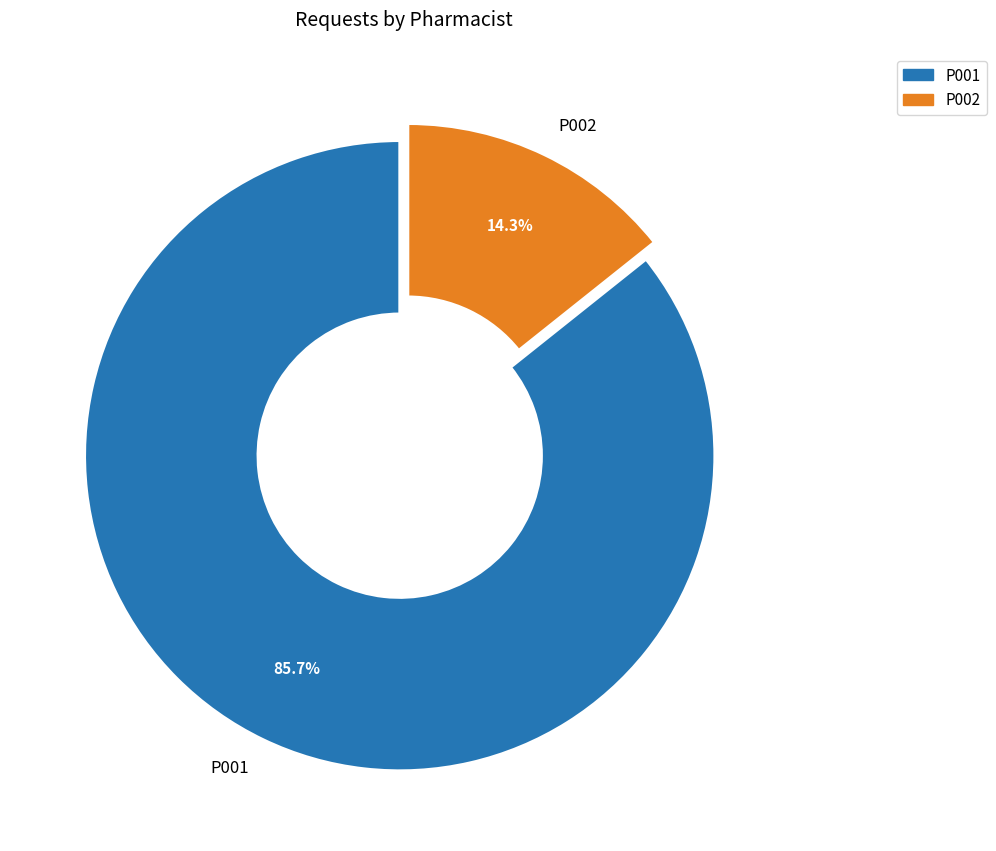

What percentage is NOT represented by P001?

14.3%